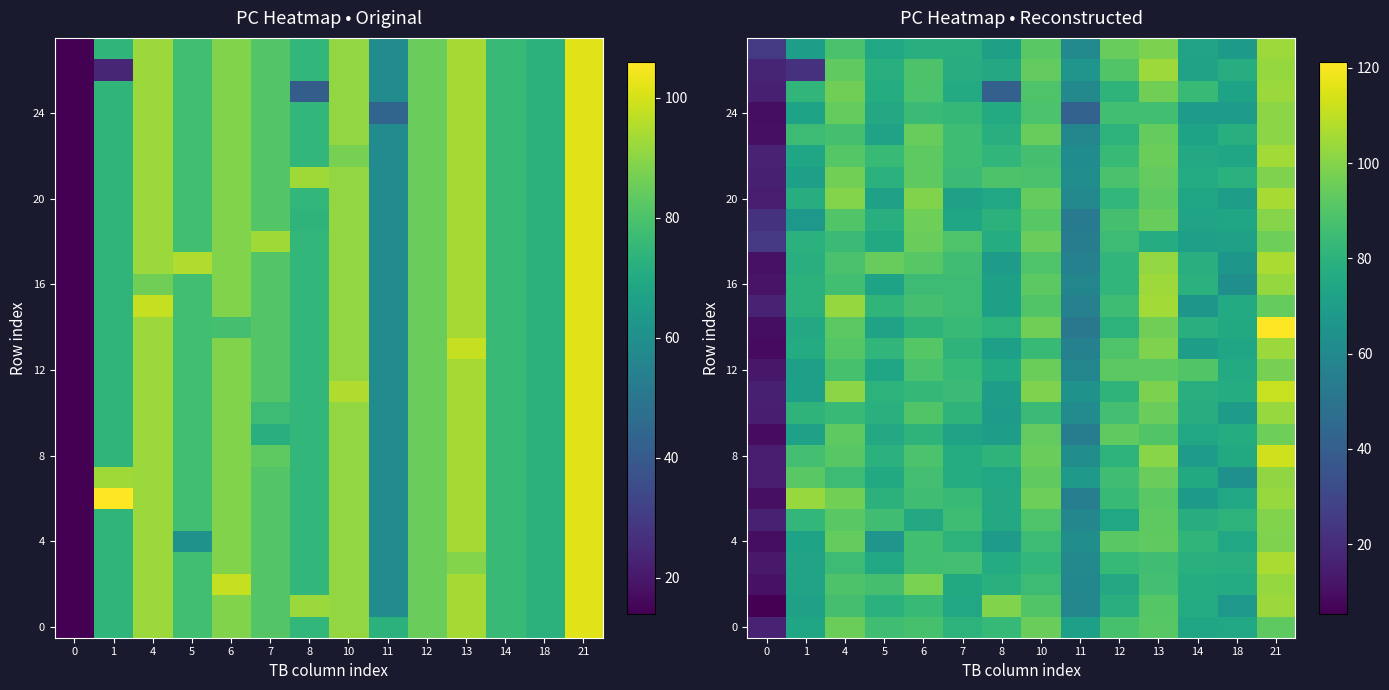

At which category is the sum across all series the highest?

21